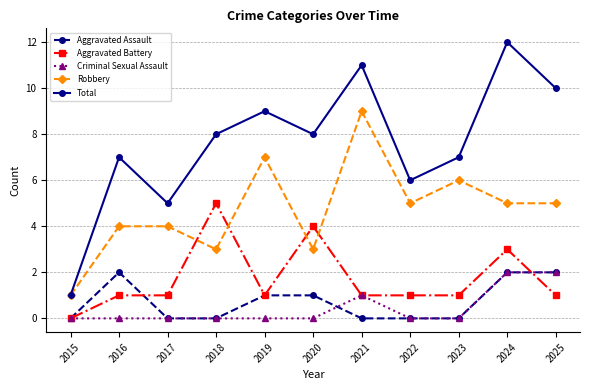

At which category does Total reach its first local peak?

2016